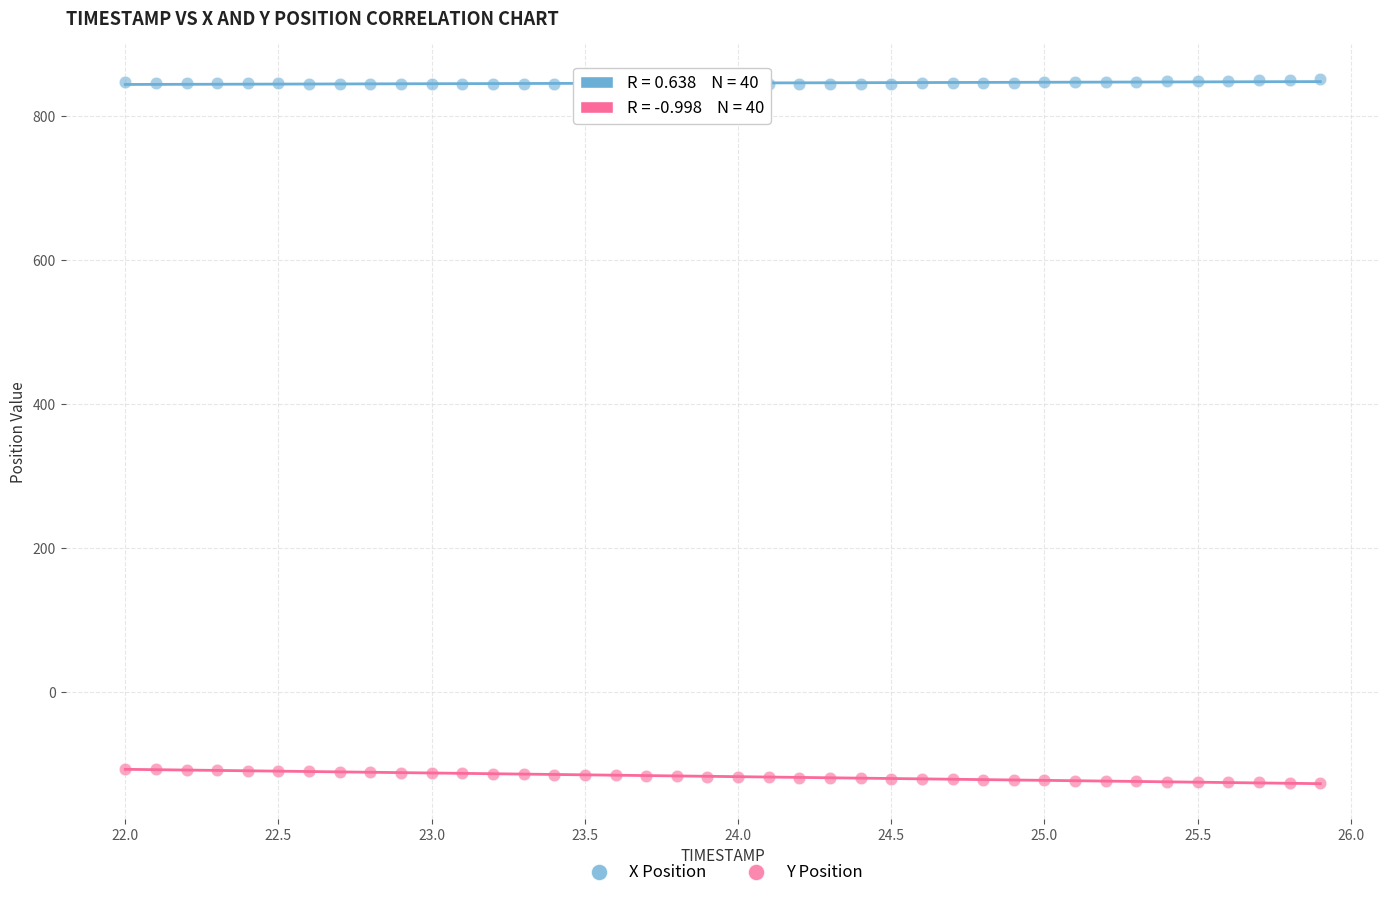

Which series contains the lowest Y value?

Y Position